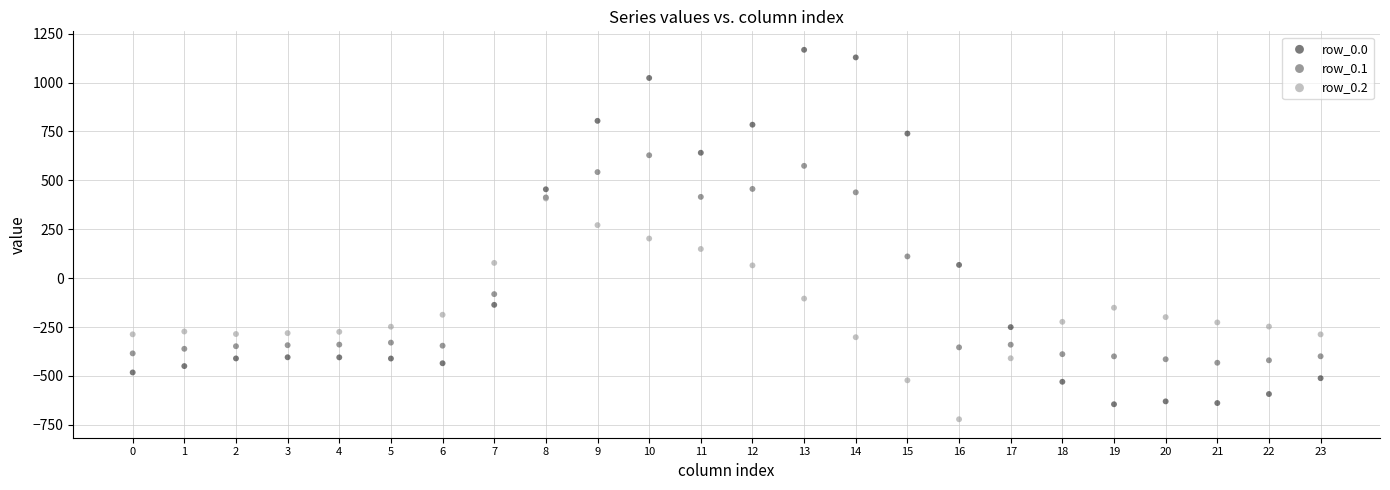

What are all the series names shown in the legend?

row_0.0, row_0.1, row_0.2